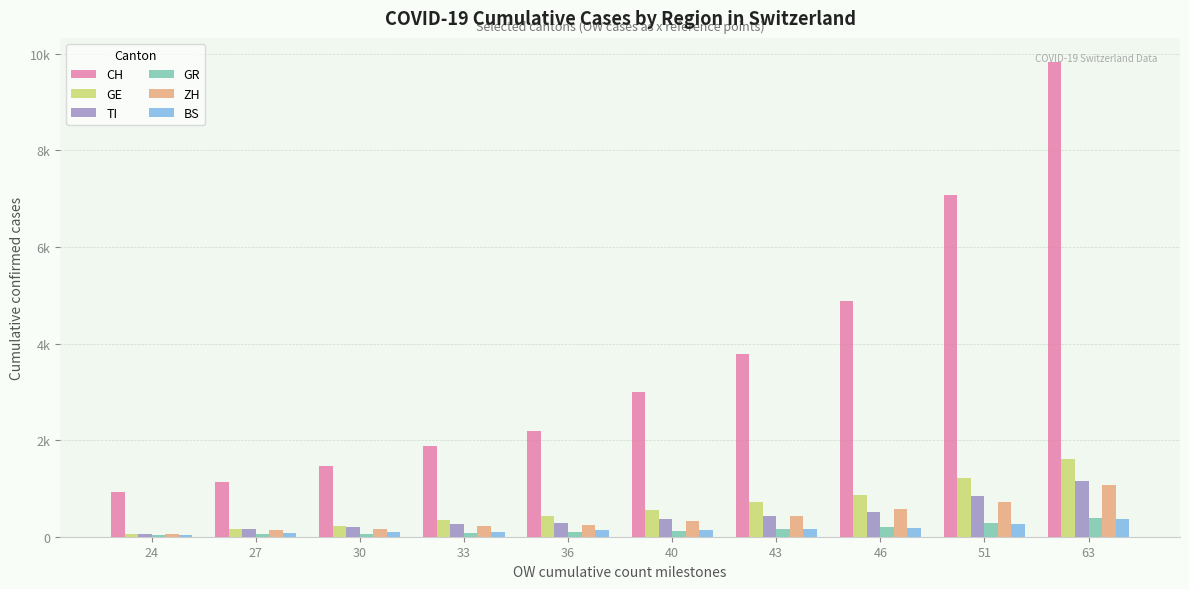

What are all the series names shown in the legend?

CH, GE, TI, GR, ZH, BS